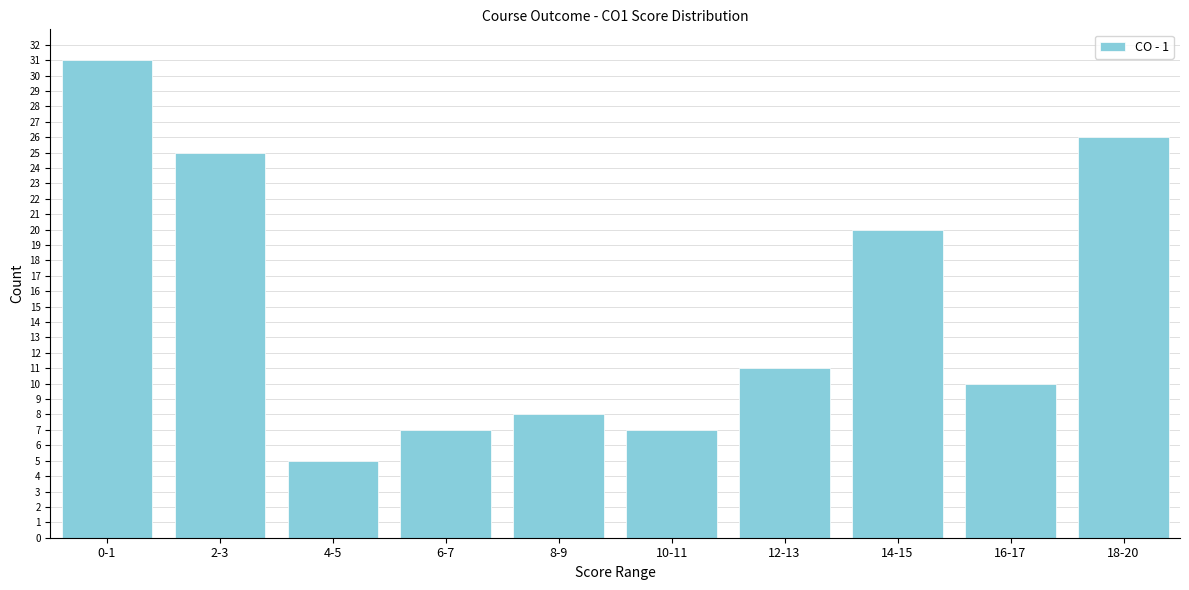

Reading left to right, list all the values displayed in this chart.

0-1=31	2-3=25	4-5=5	6-7=7	8-9=8	10-11=7	12-13=11	14-15=20	16-17=10	18-20=26